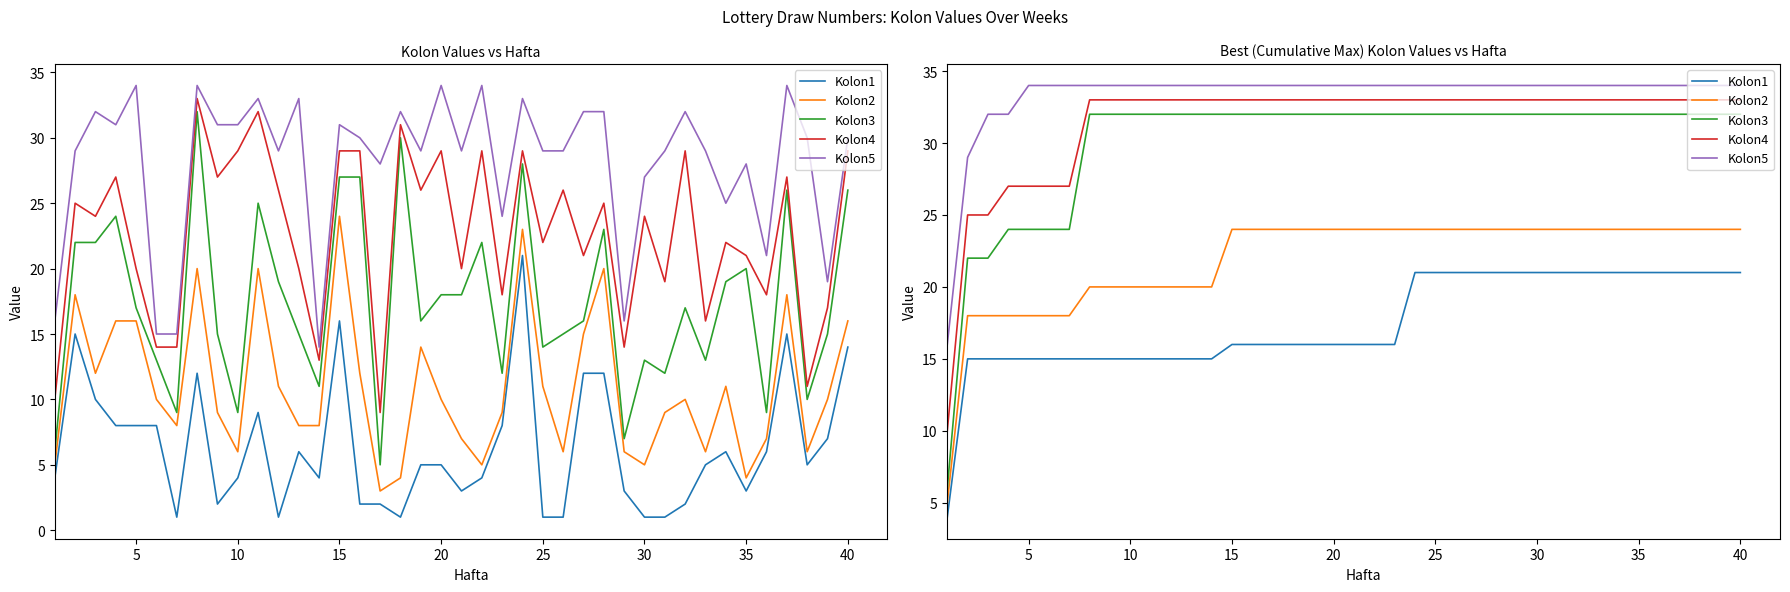

How many lines are shown in the chart?

5